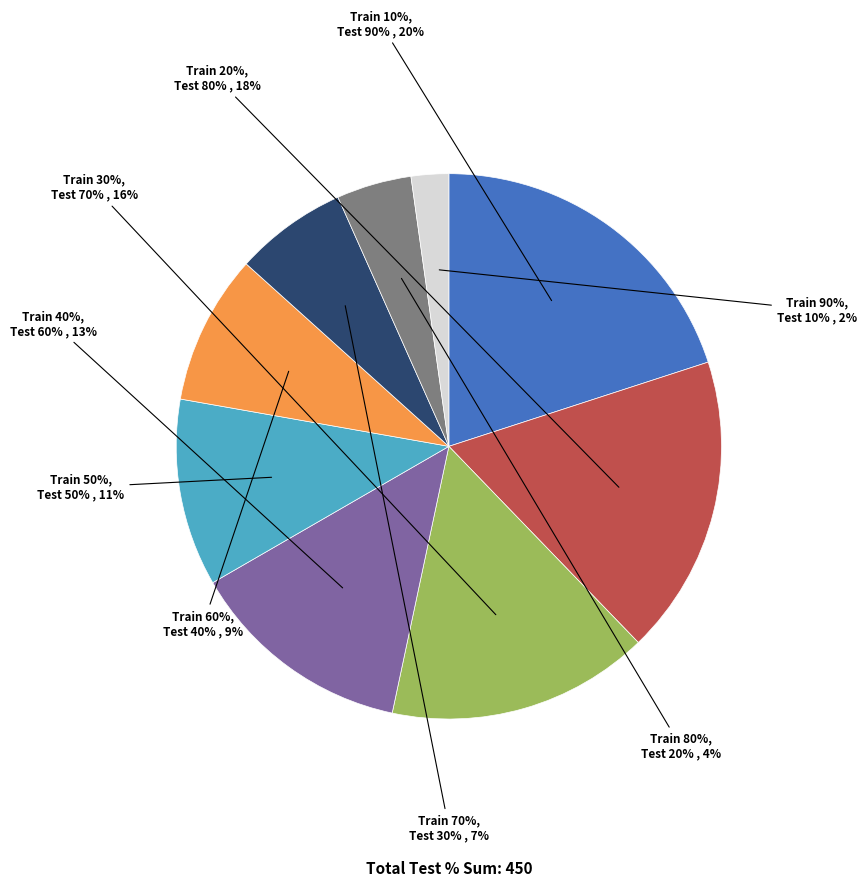

Rank the categories by value from highest to lowest.

10%, 20%, 30%, 40%, 50%, 60%, 70%, 80%, 90%